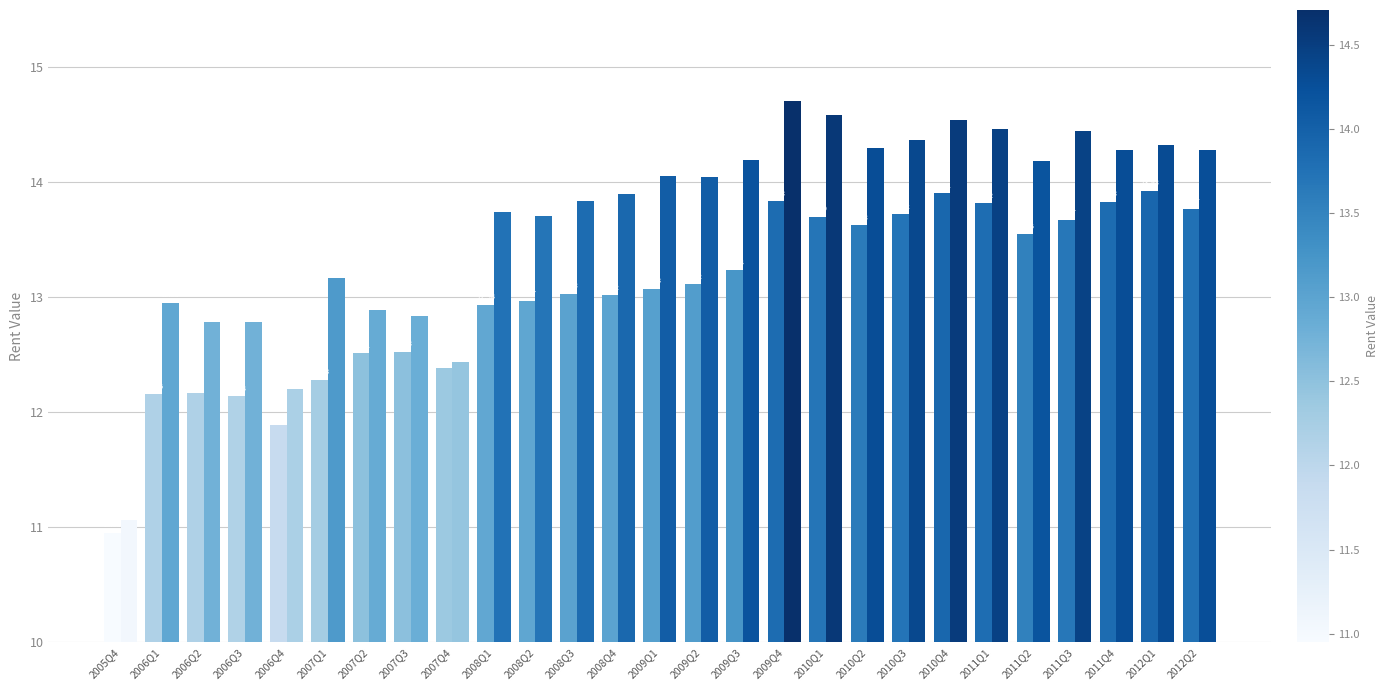

How many categories are shown in the chart?

27